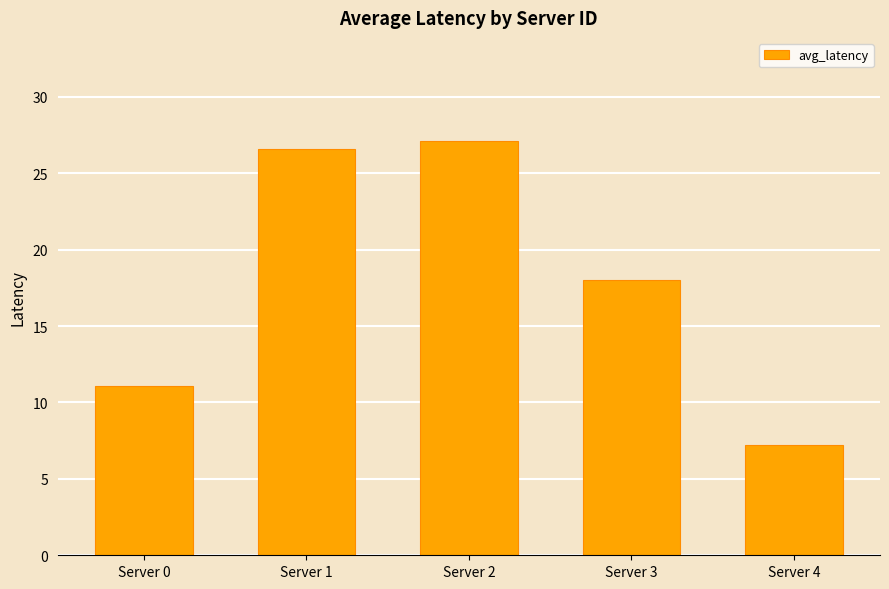

The value at Server 0 is 11.1. True or false?

True